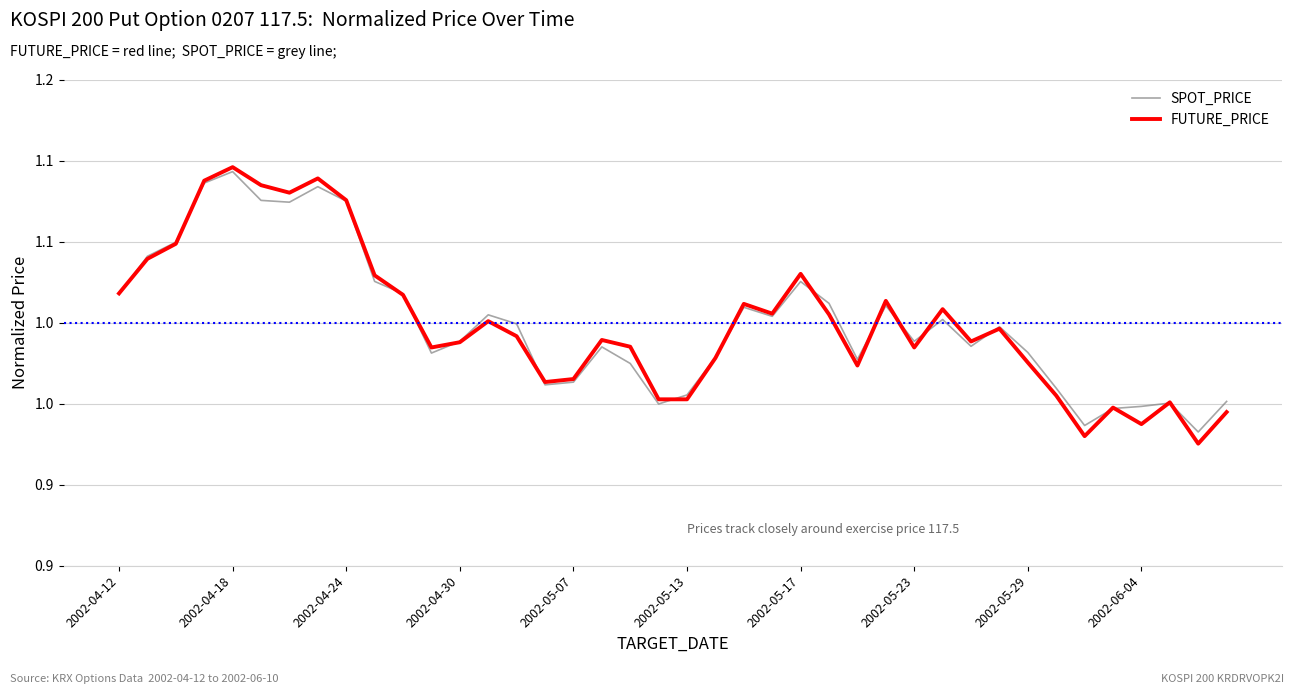

Which series ends up on top after the final intersection of FUTURE_PRICE and SPOT_PRICE?

SPOT_PRICE